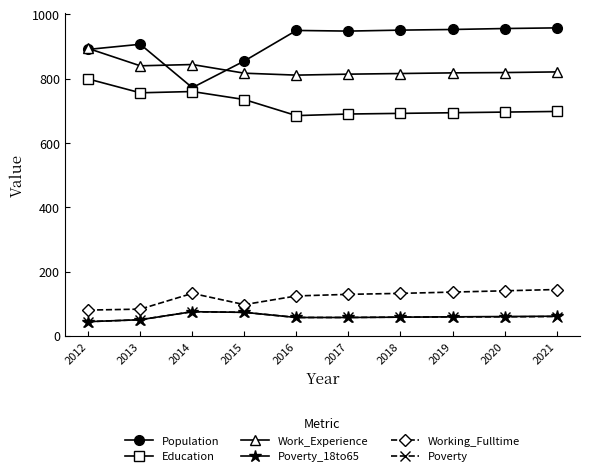

Which series has the largest total across all categories?

Population